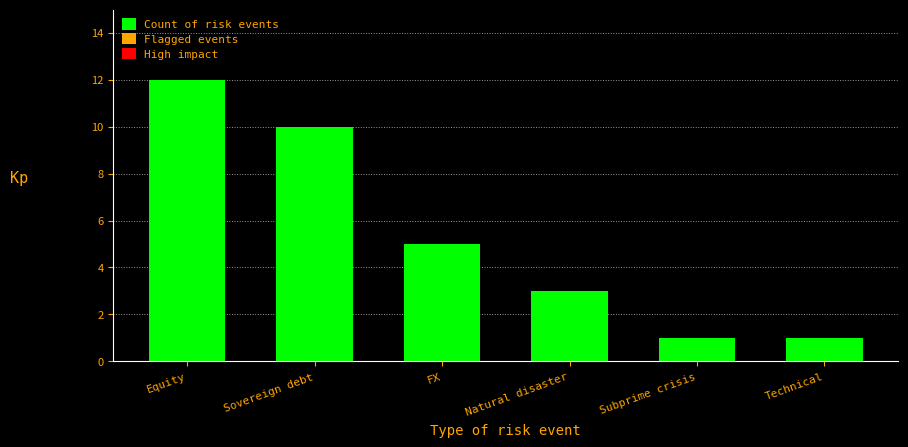

Read the value at Subprime crisis.

1